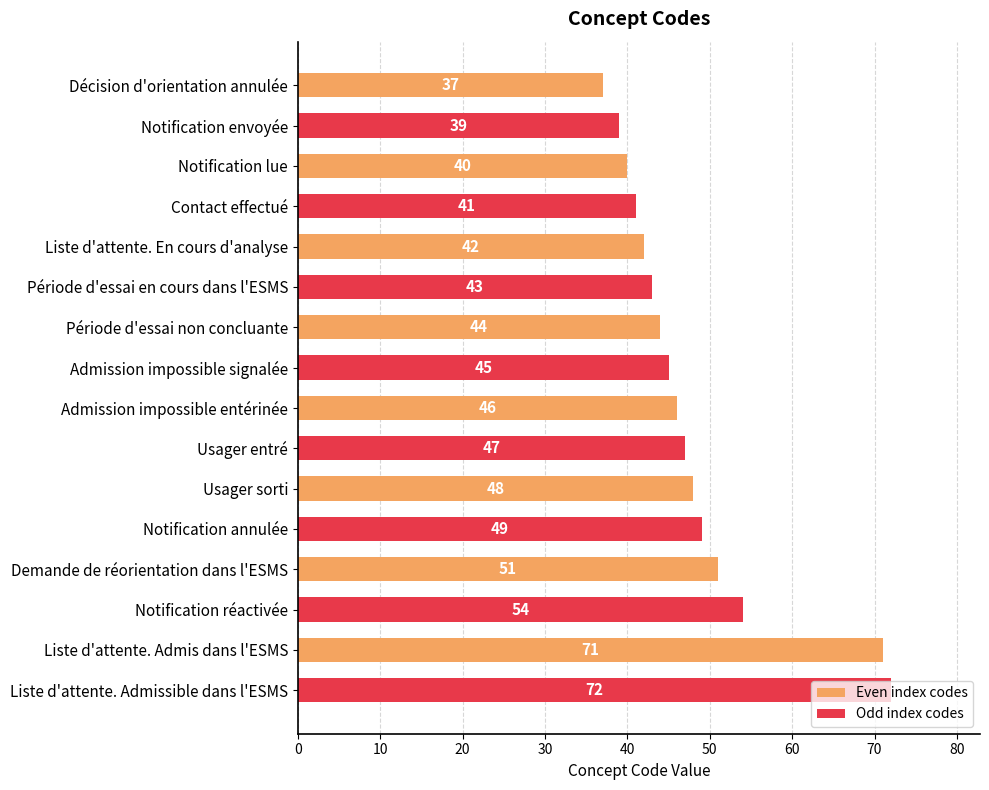

At which category does the chart reach its peak across all series?

Liste d'attente. Admissible dans l'ESMS